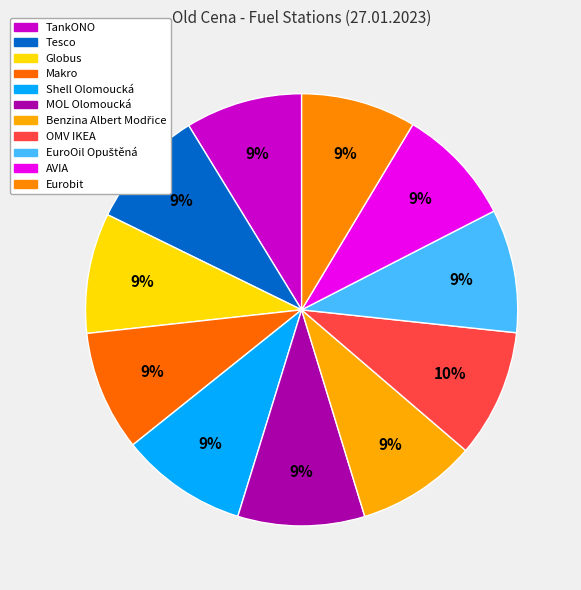

How many segments does this pie chart have?

11